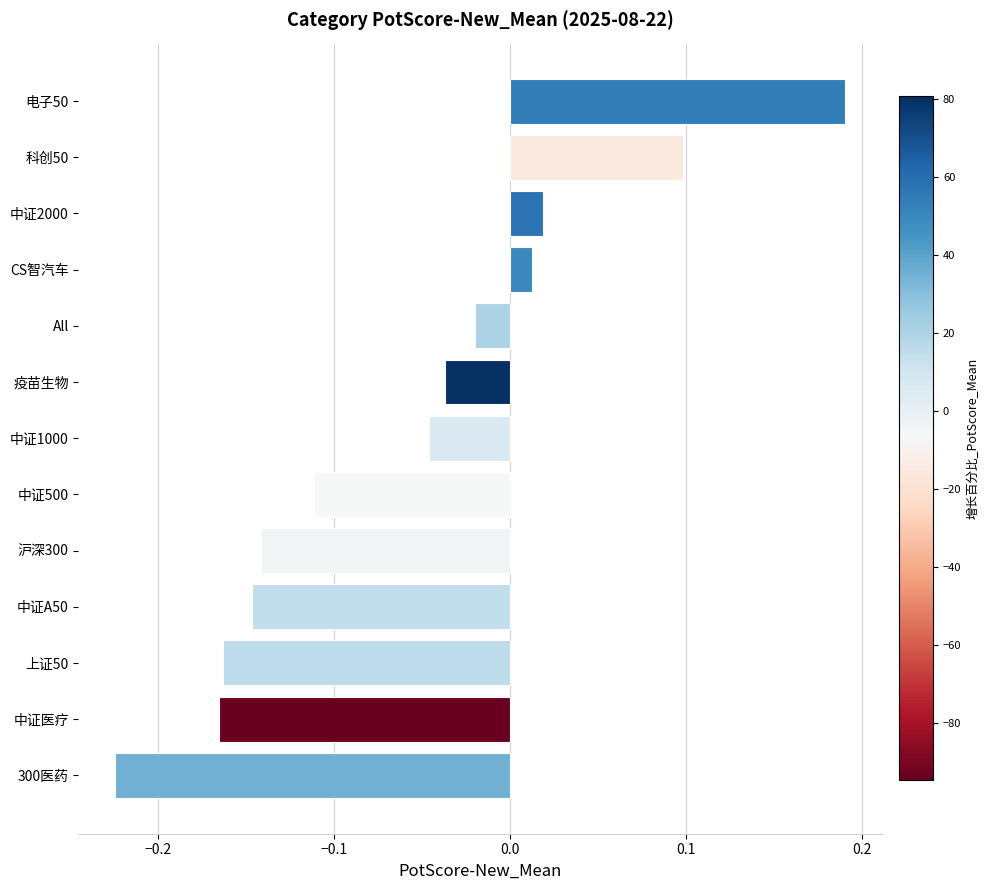

Which category has the highest value across all series?

电子50